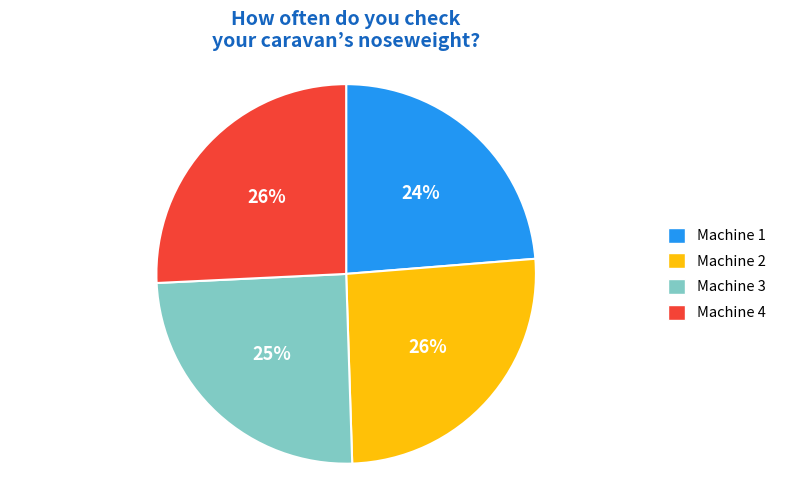

To the nearest percent, what percentage of the pie is Machine 2?

26%